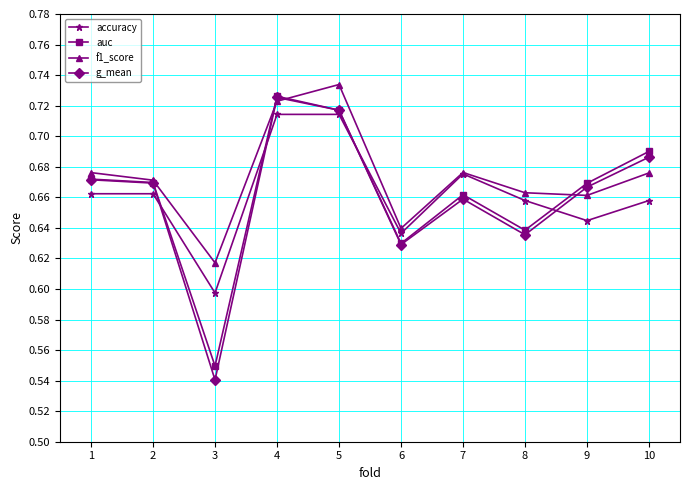

Is the value of g_mean at 3 greater than the value of auc at 1?

No